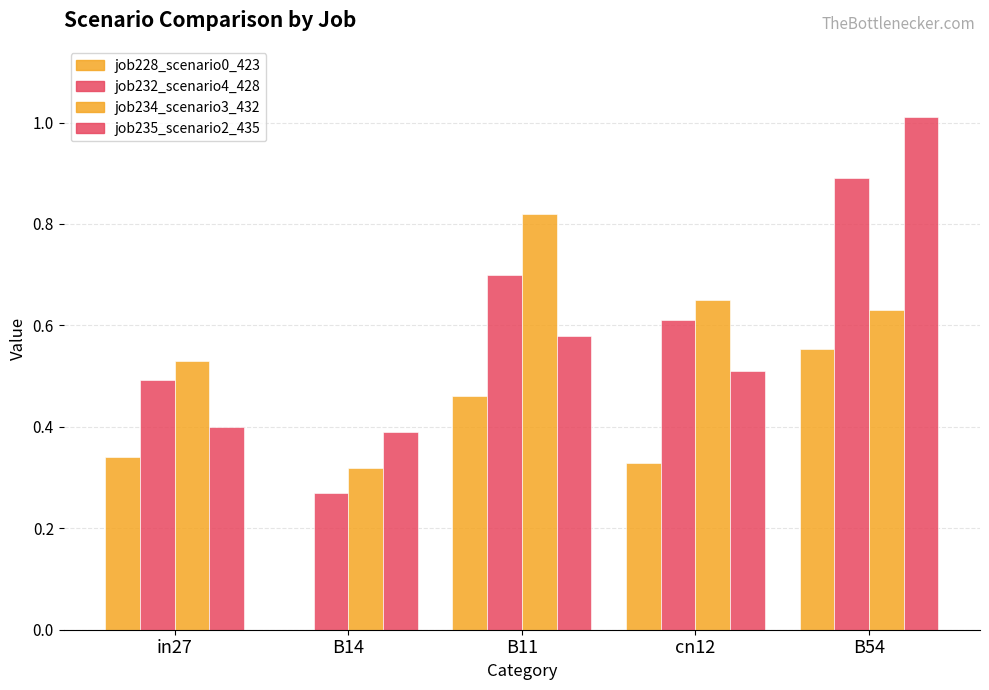

Are the bars horizontal?

No